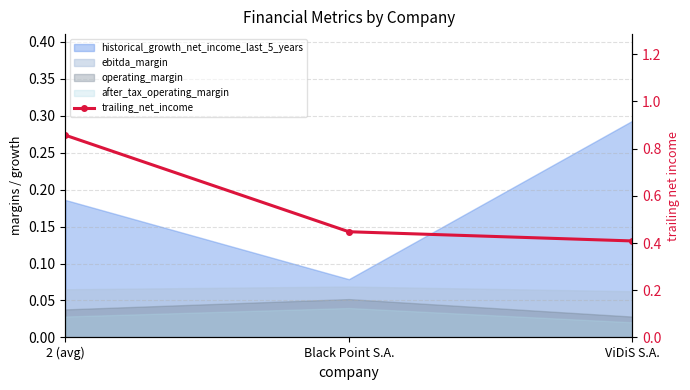

Which label corresponds to the largest value in the chart?

2 (avg)